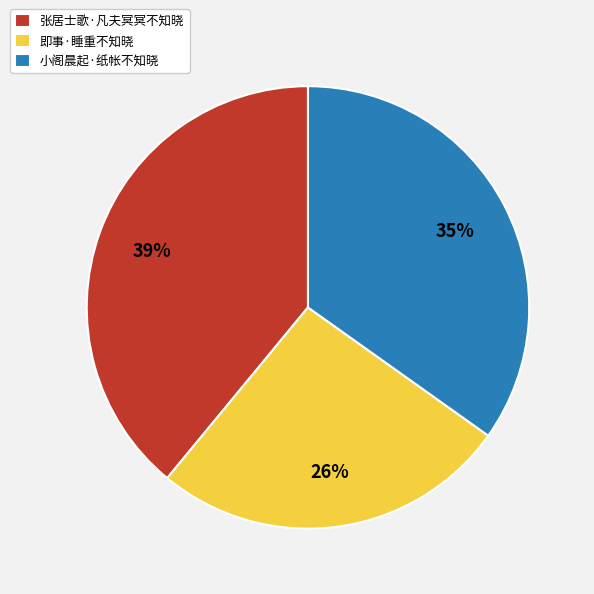

Approximately how many times larger is the value at 张居士歌·凡夫冥冥不知晓 compared to 即事·睡重不知晓?

1.5